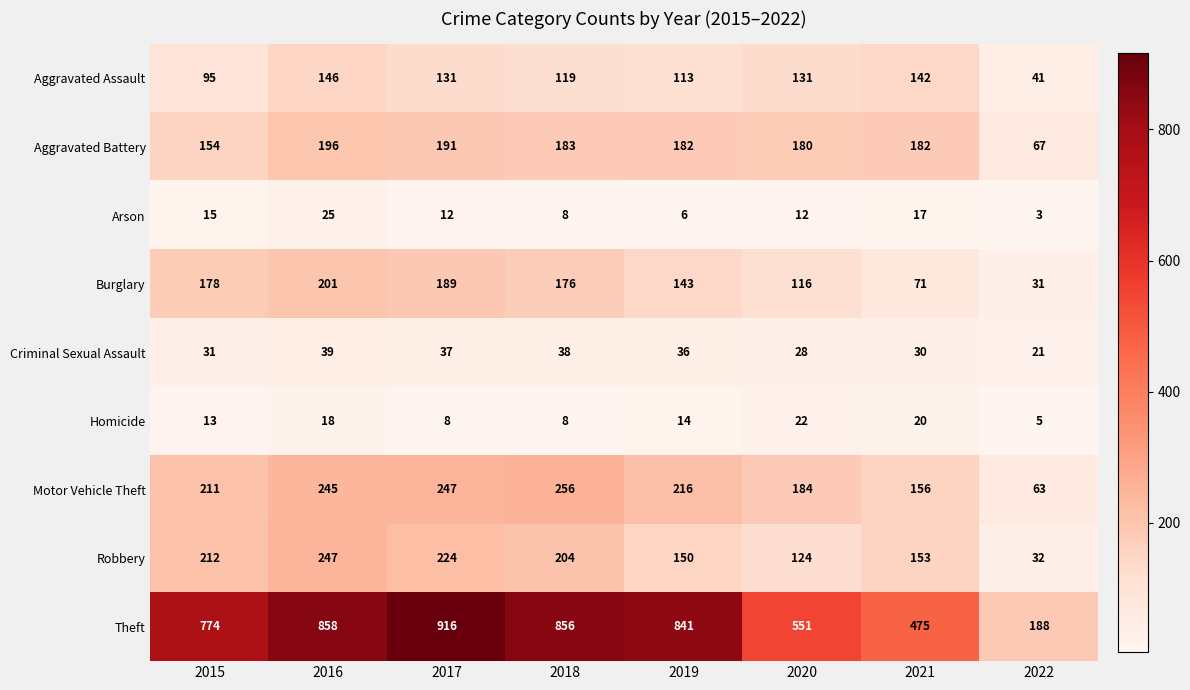

Which category has the highest value in the Burglary series?

2016